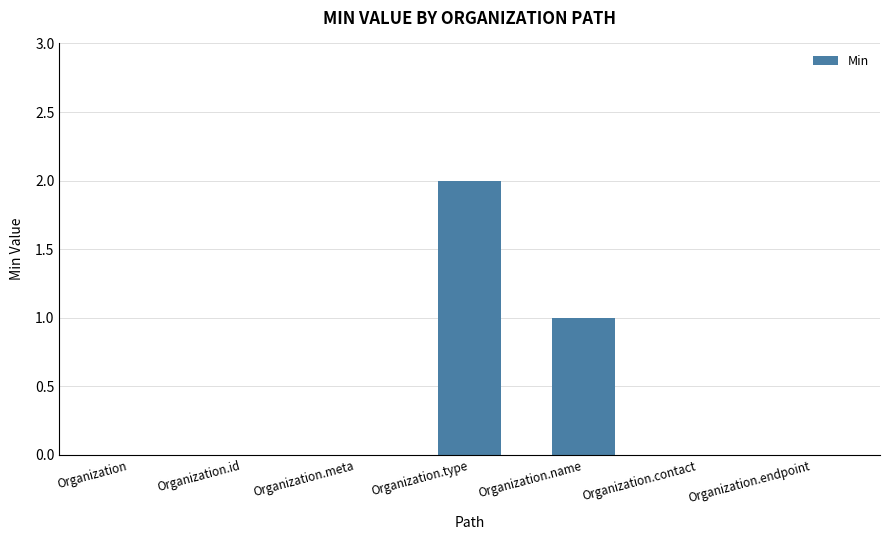

The value at Organization.type is 2. True or false?

True